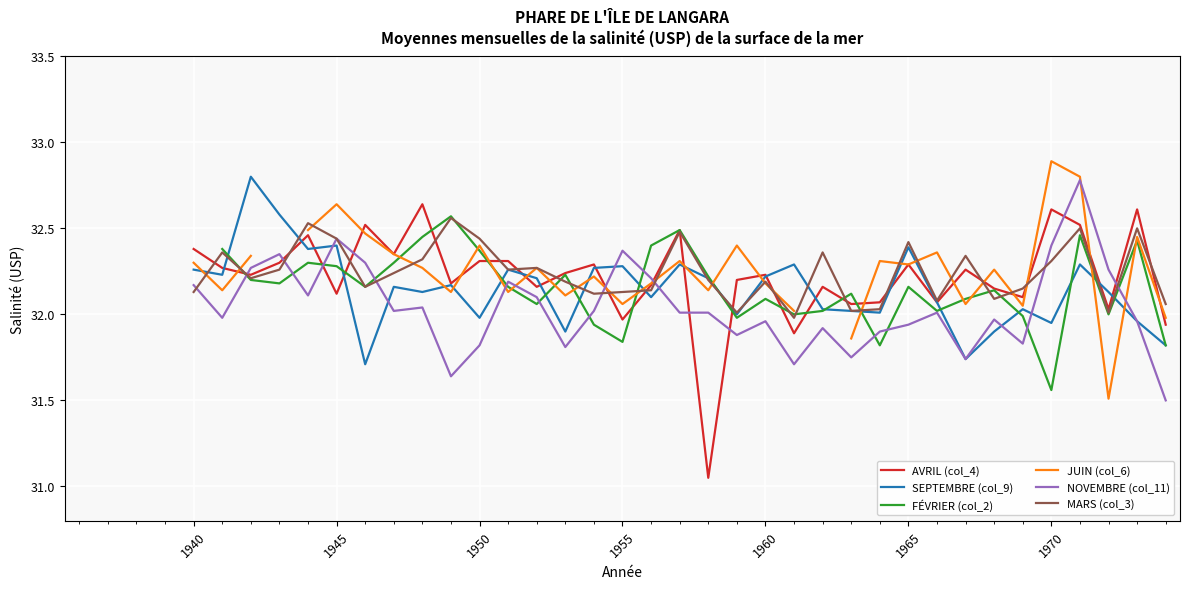

How many data points in MARS (col_3) are less than 32?

1